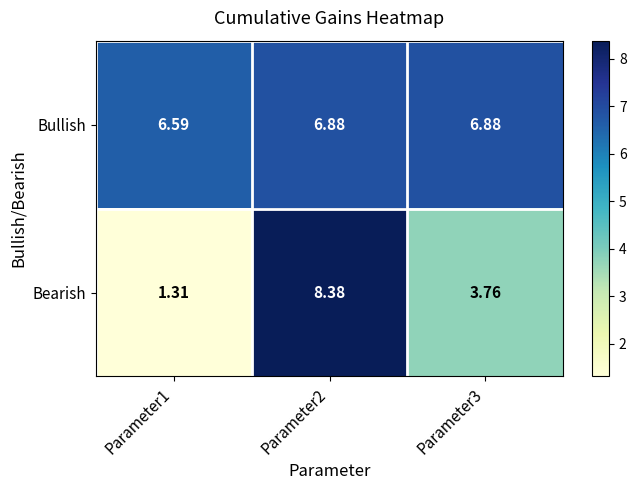

How many distinct data groups are displayed?

2